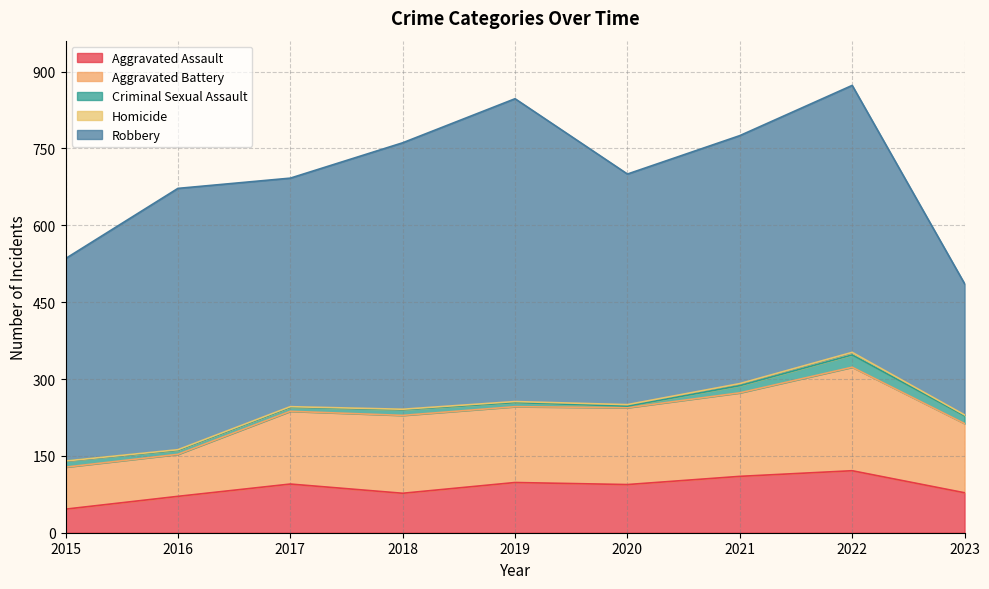

Which series has the largest total across all categories?

Robbery